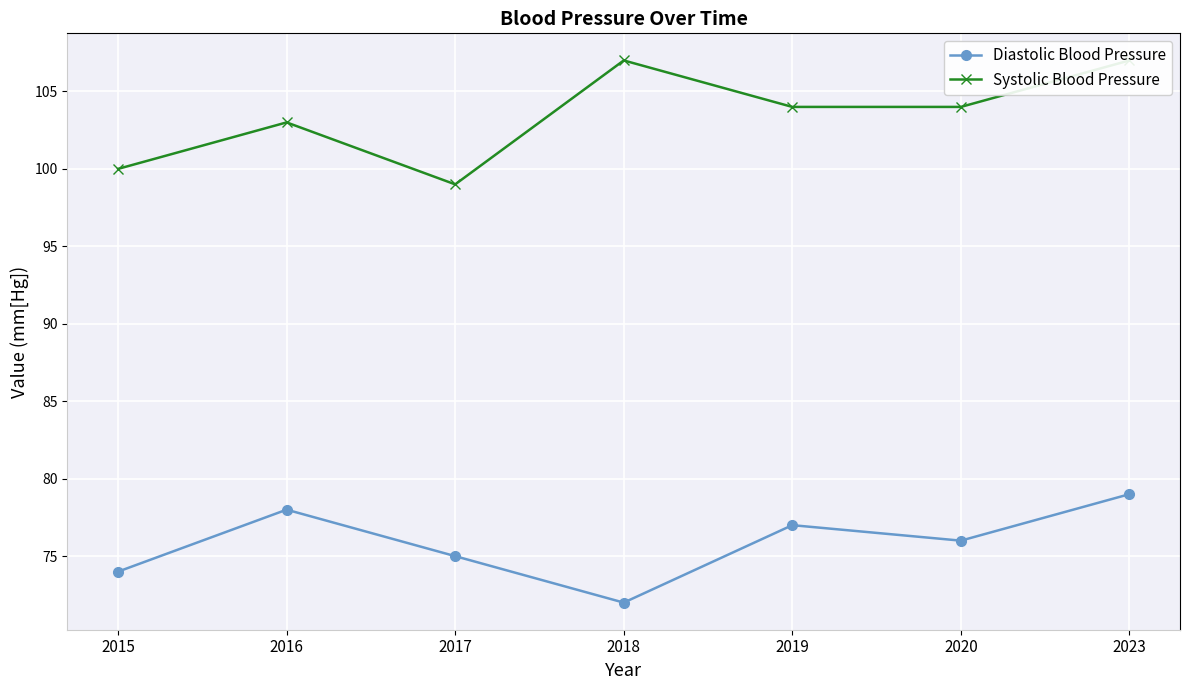

How many lines are shown in the chart?

2